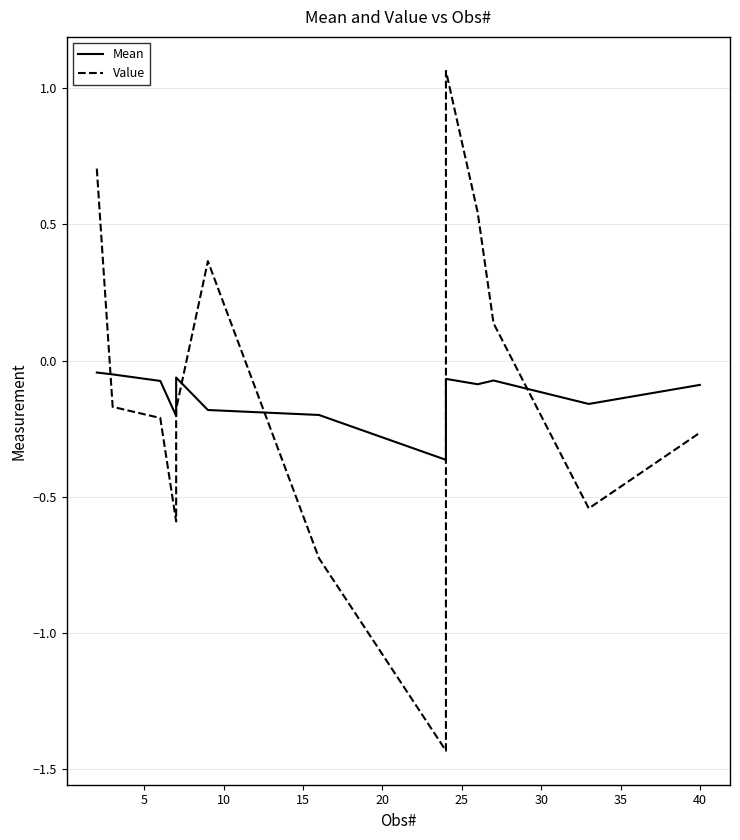

How many intersections are there between Value and Mean?

5